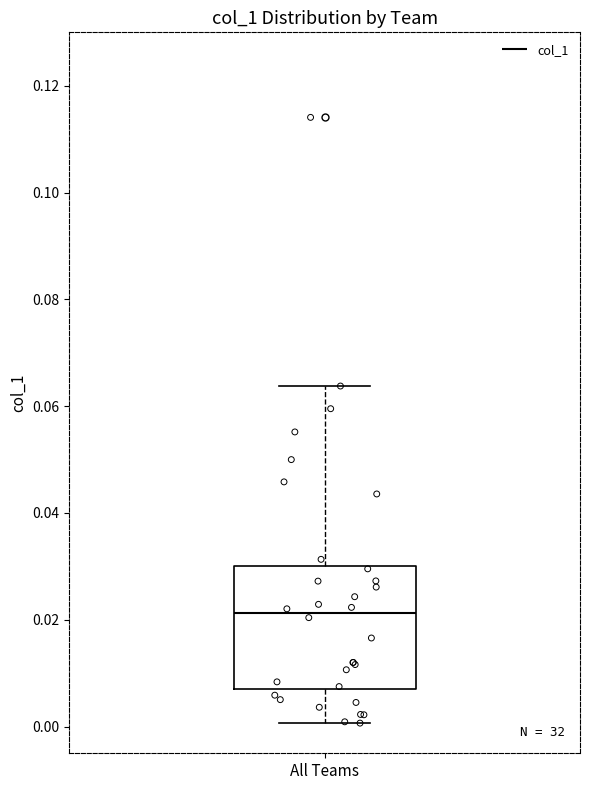

Where is the lower edge of the box for All Teams on the y-axis? The values are not printed on the chart, so give them approximately, as read against the axis.

0.008